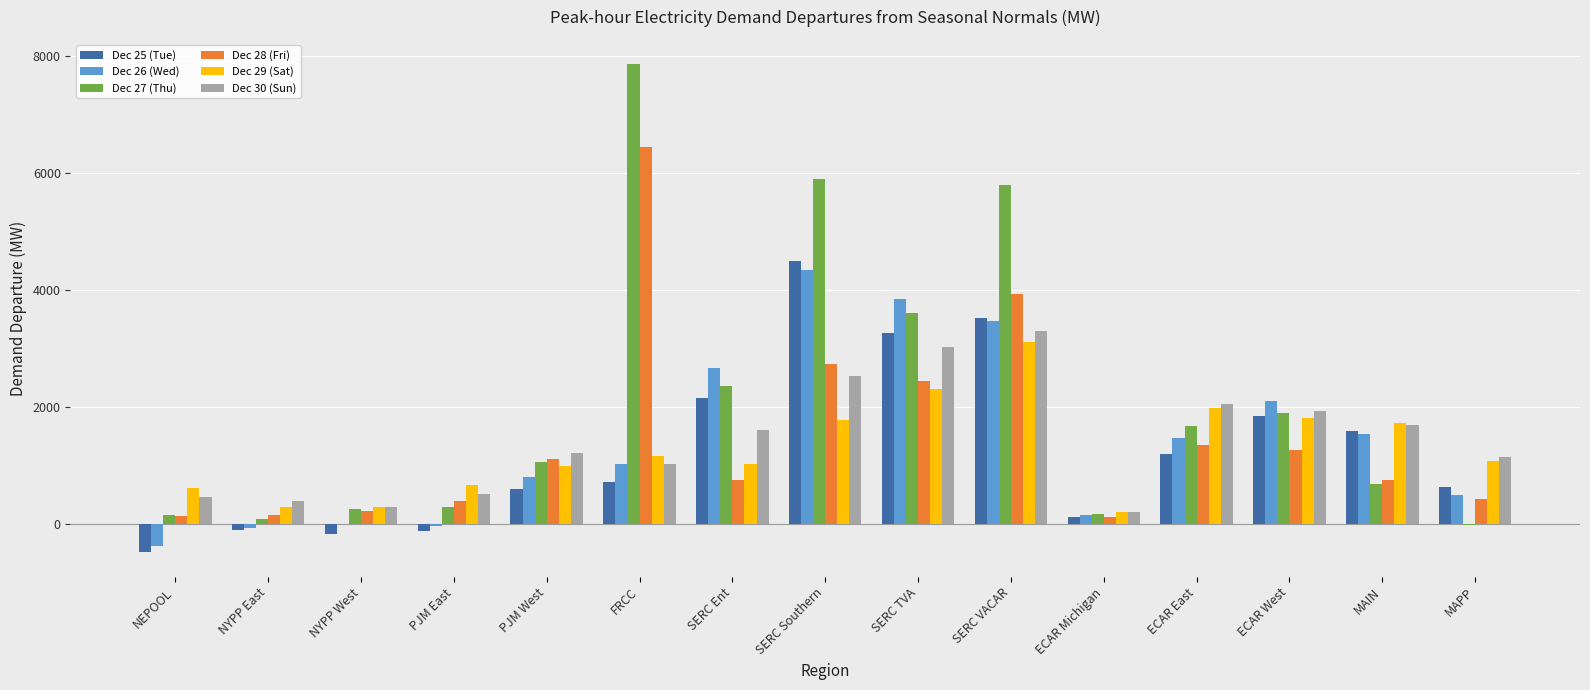

What is the sum of the Dec 26 (Wed) values at SERC VACAR and SERC TVA?

7306.2